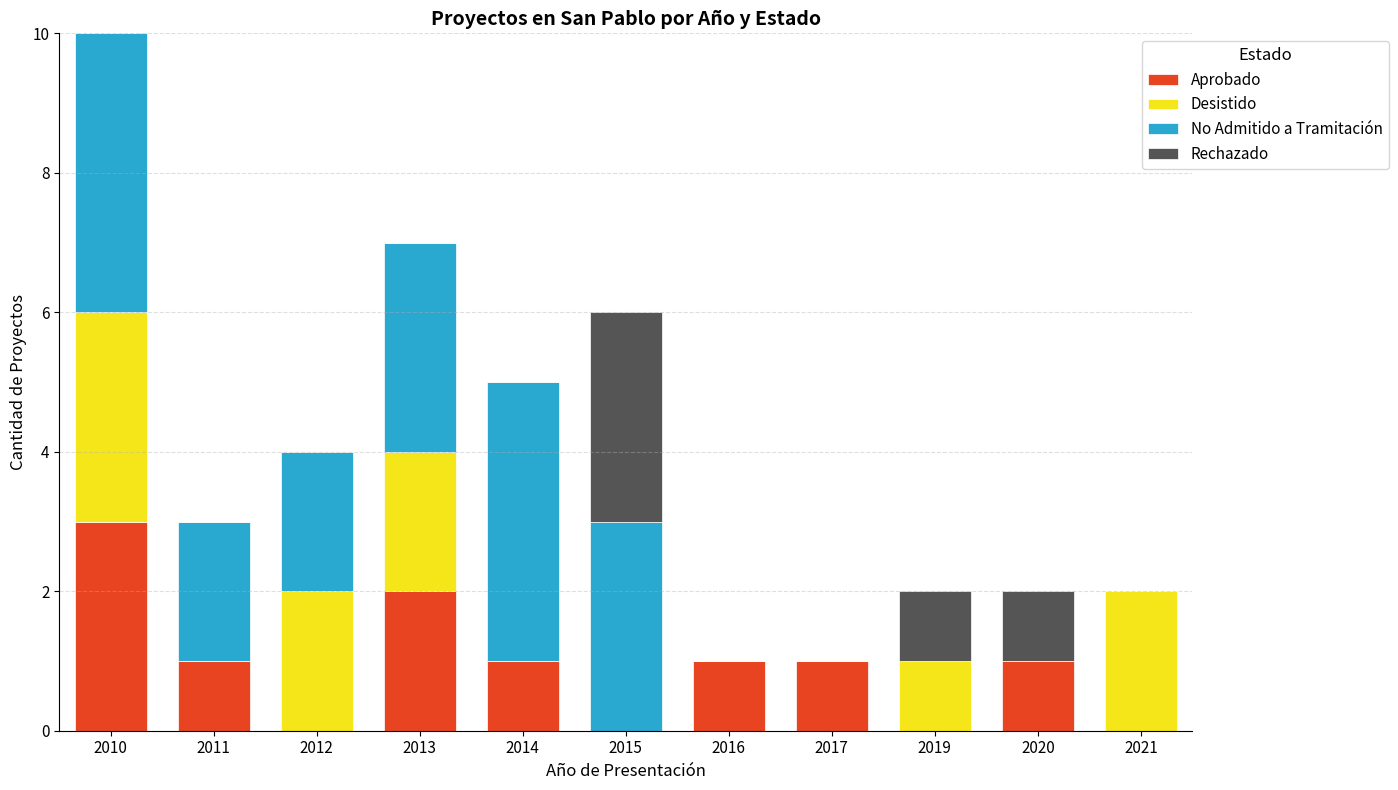

Are the bars horizontal?

No